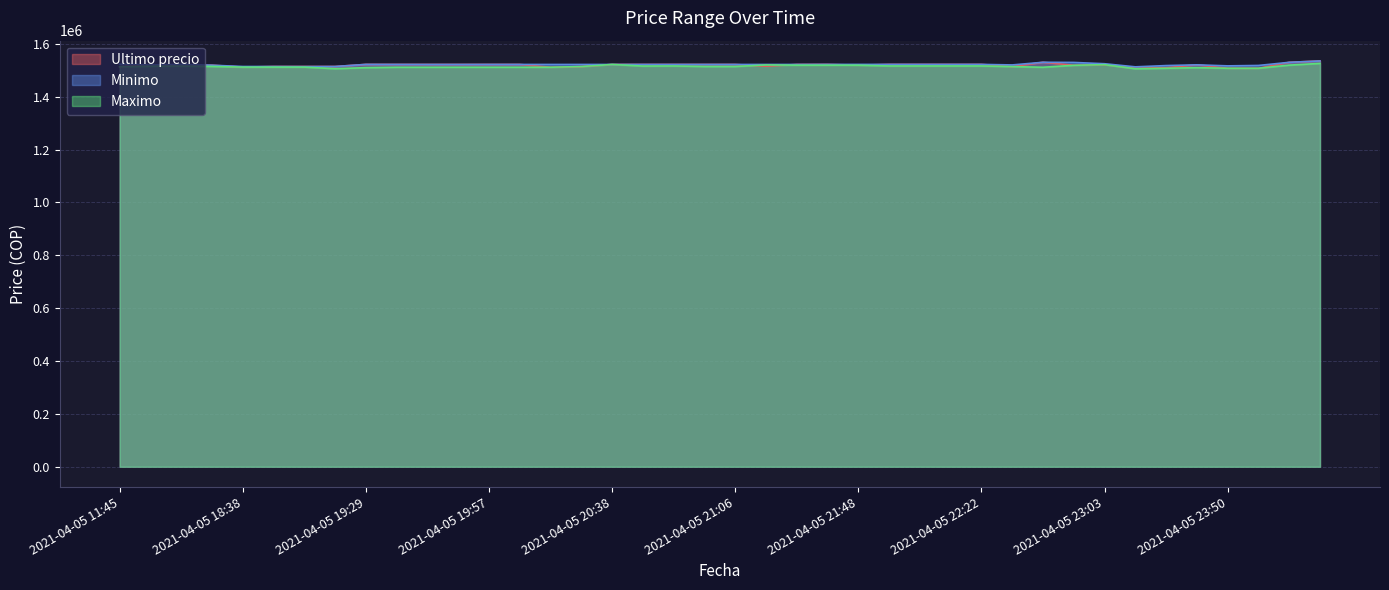

The Maximo series shows 1521000.0 at 2021-04-05 23:03. True or false?

True